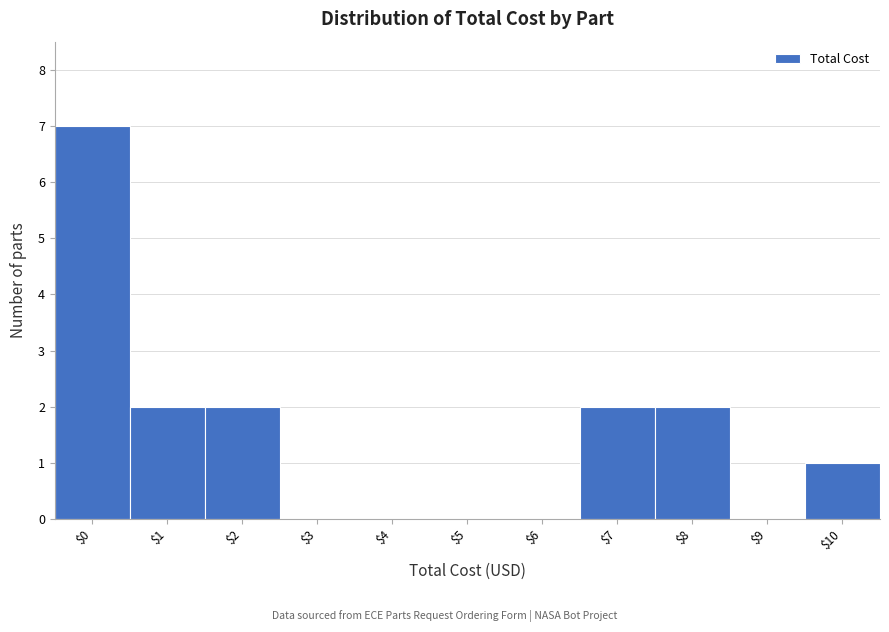

At which category does the chart reach its peak across all series?

$0